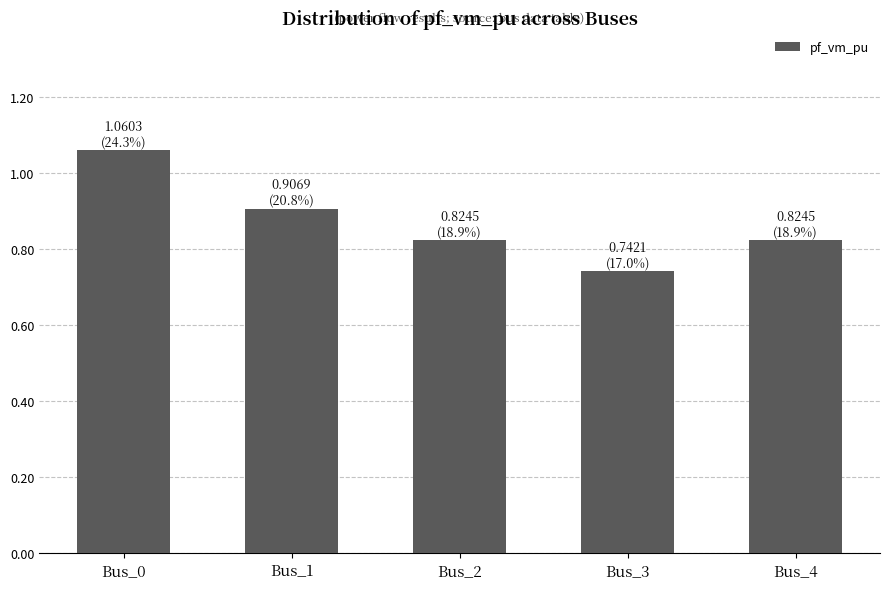

How many values are between 0 and 1?

4